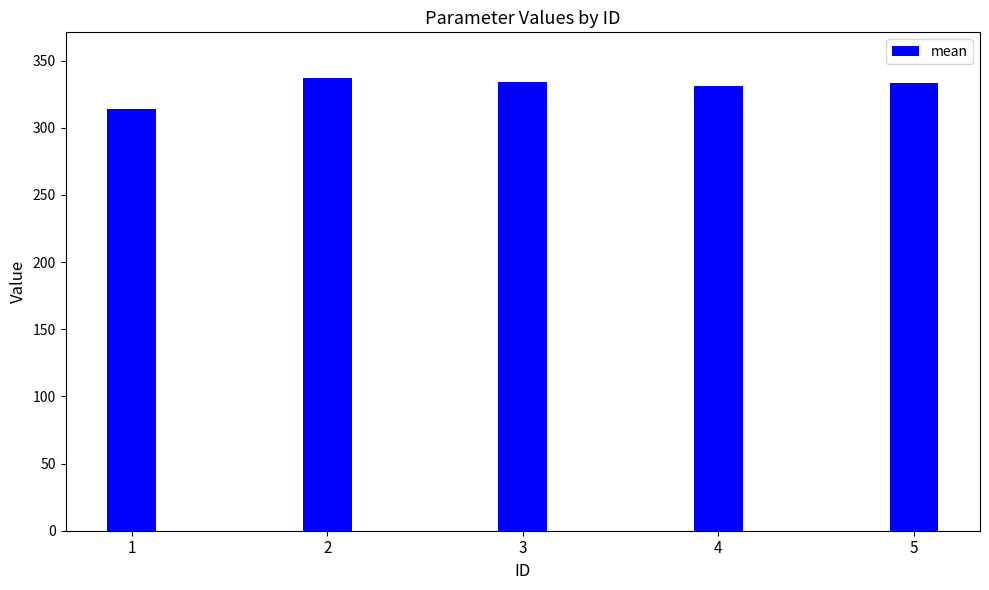

Count the number of categories in the chart.

5